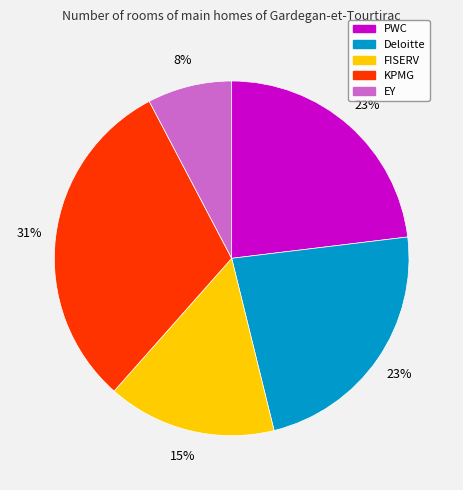

Count the number of slices in the pie.

5